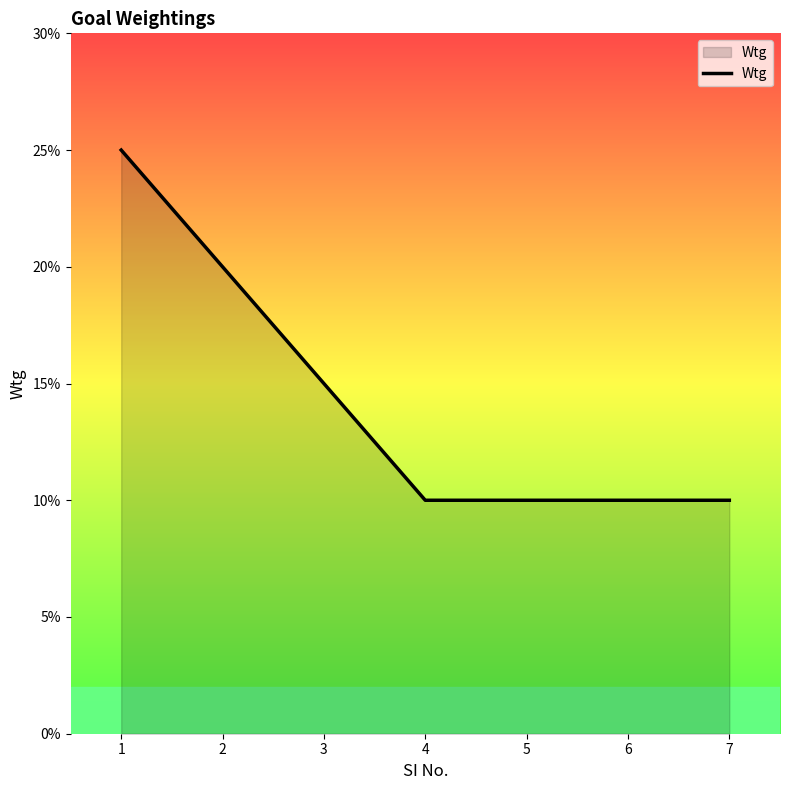

Reading left to right, what are all the values shown in this chart?

0.2	0.2	0.1	0.1	0.1	0.1	0.1